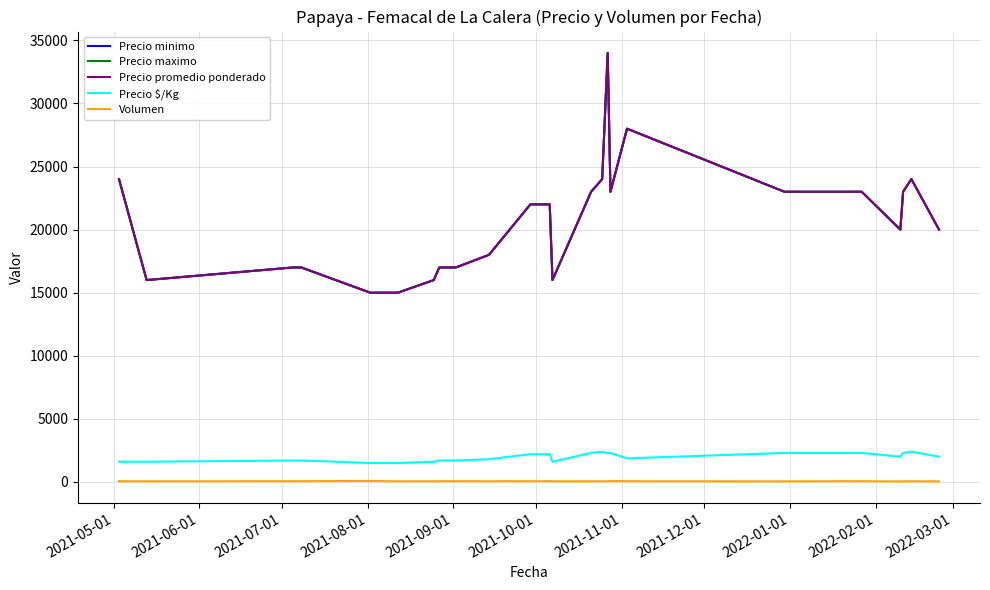

Does the chart display data point markers on the line(s)?

No